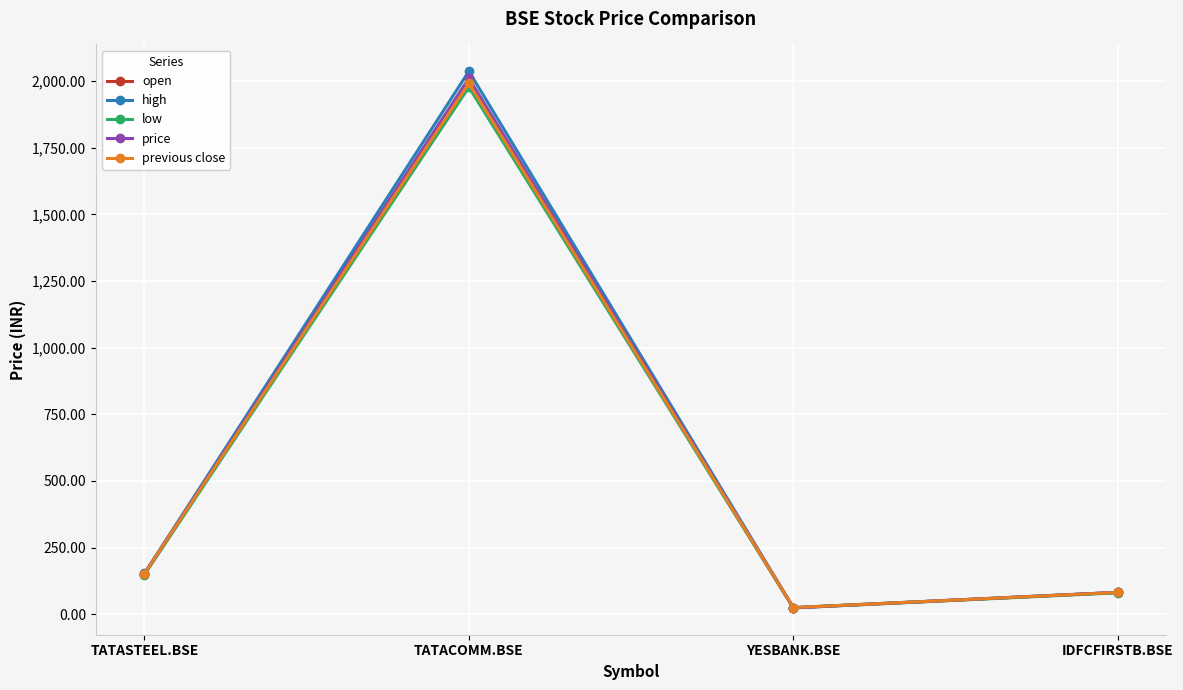

What is the label of the 1st point from the left?

TATASTEEL.BSE